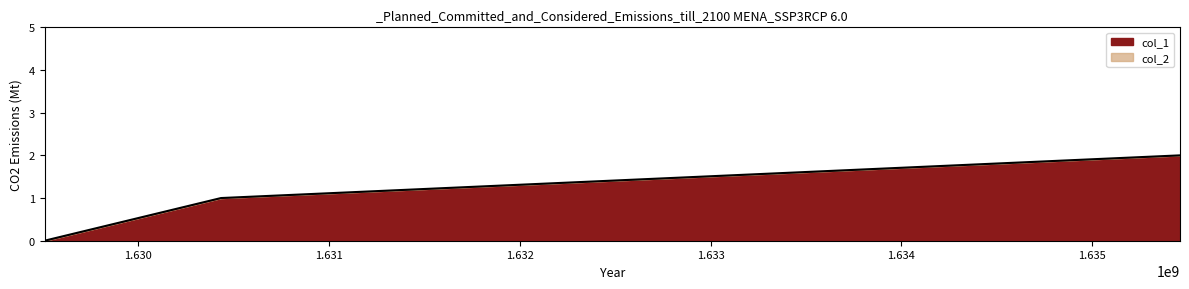

Does the chart display data point markers on the line(s)?

No